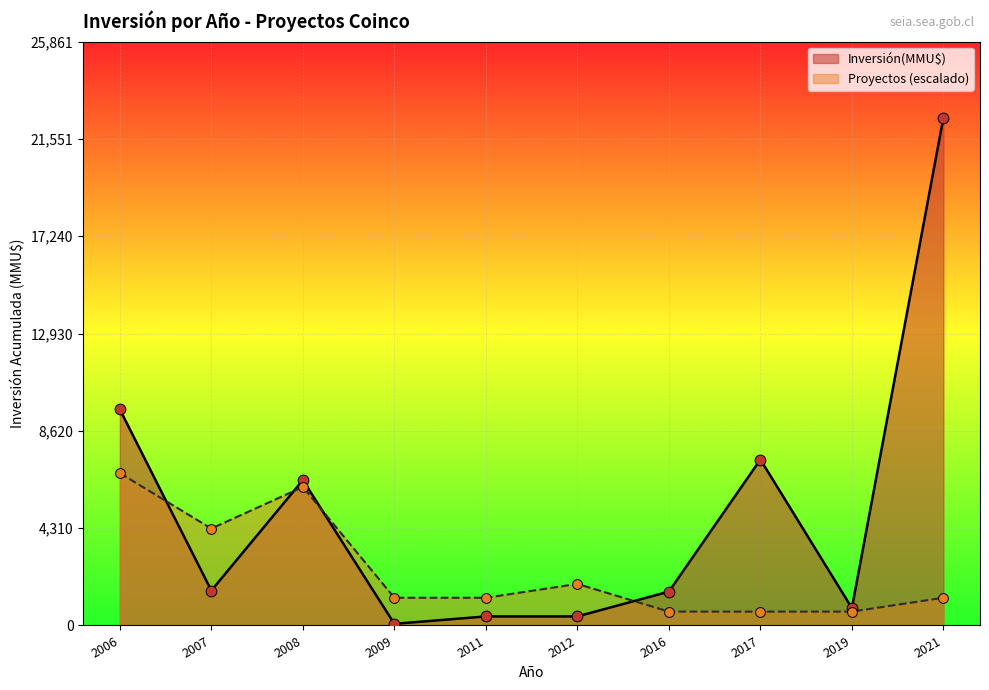

Which series has the largest total across all categories?

Inversión(MMU$)